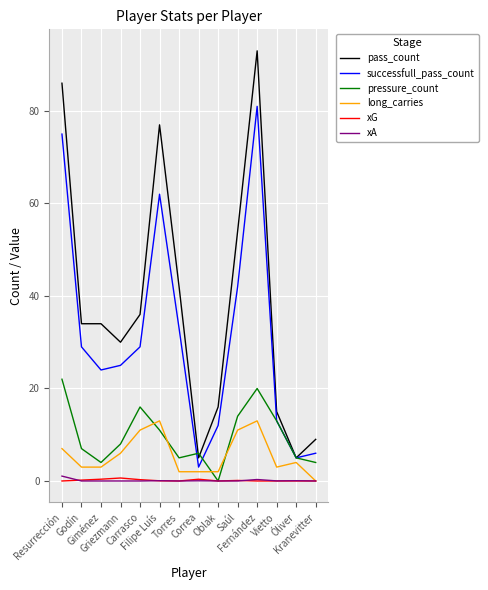

What is the maximum value for pressure_count?

22.0